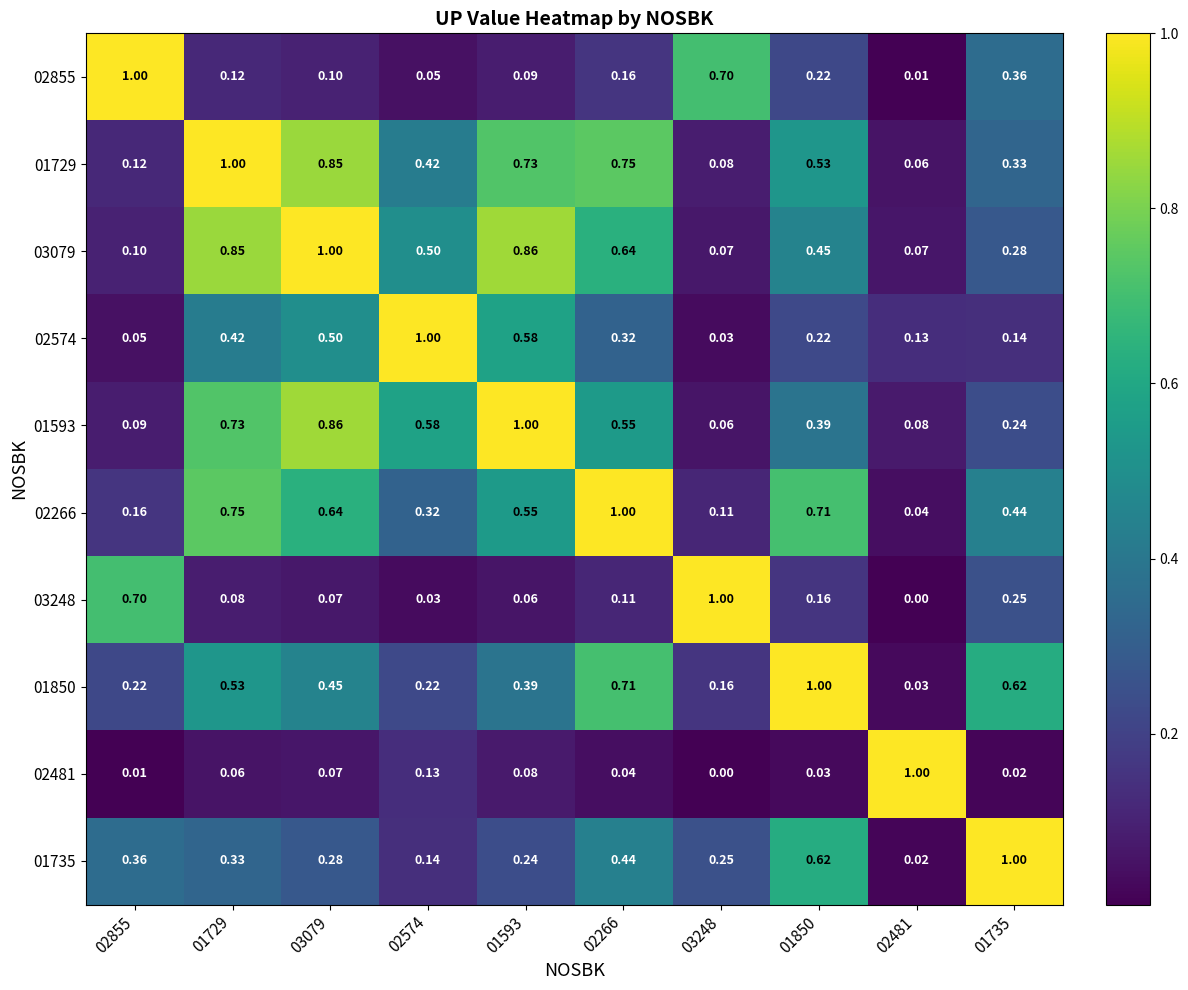

Is the value of 01850 at 02481 greater than the value of 02855 at 02266?

No